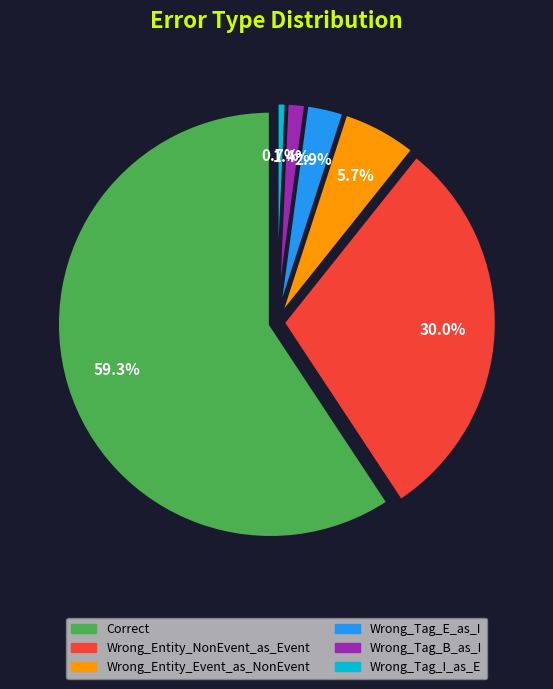

Rank the categories by value from highest to lowest.

Correct, Wrong_Entity_NonEvent_as_Event, Wrong_Entity_Event_as_NonEvent, Wrong_Tag_E_as_I, Wrong_Tag_B_as_I, Wrong_Tag_I_as_E